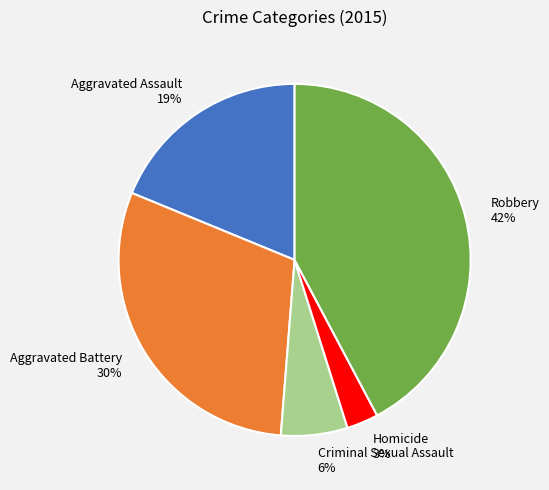

True or false: Aggravated Battery accounts for 30% of the total.

True